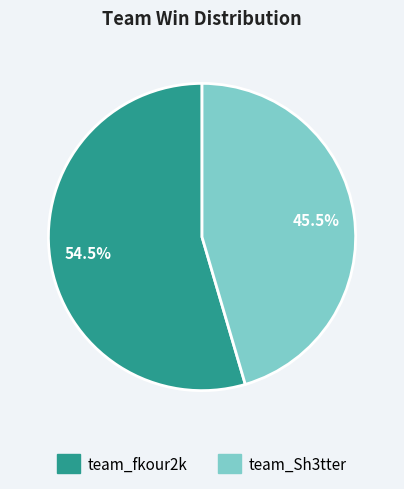

How much of the chart is everything except team_fkour2k?

45.5%